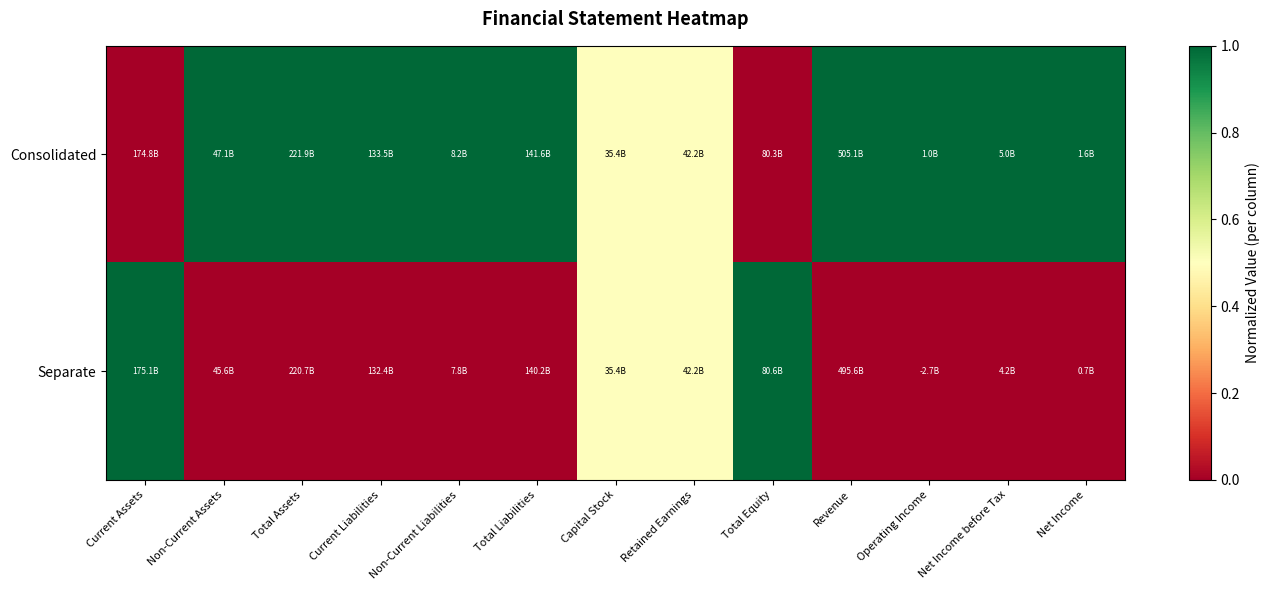

Reading left to right, what are all the values shown in this chart?

Consolidated: Current Assets=0.0	Non-Current Assets=1.0	Total Assets=1.0	Current Liabilities=1.0	Non-Current Liabilities=1.0	Total Liabilities=1.0	Capital Stock=0.5	Retained Earnings=0.5	Total Equity=0.0	Revenue=1.0	Operating Income=1.0	Net Income before Tax=1.0	Net Income=1.0
Separate: Current Assets=1.0	Non-Current Assets=0.0	Total Assets=0.0	Current Liabilities=0.0	Non-Current Liabilities=0.0	Total Liabilities=0.0	Capital Stock=0.5	Retained Earnings=0.5	Total Equity=1.0	Revenue=0.0	Operating Income=0.0	Net Income before Tax=0.0	Net Income=0.0